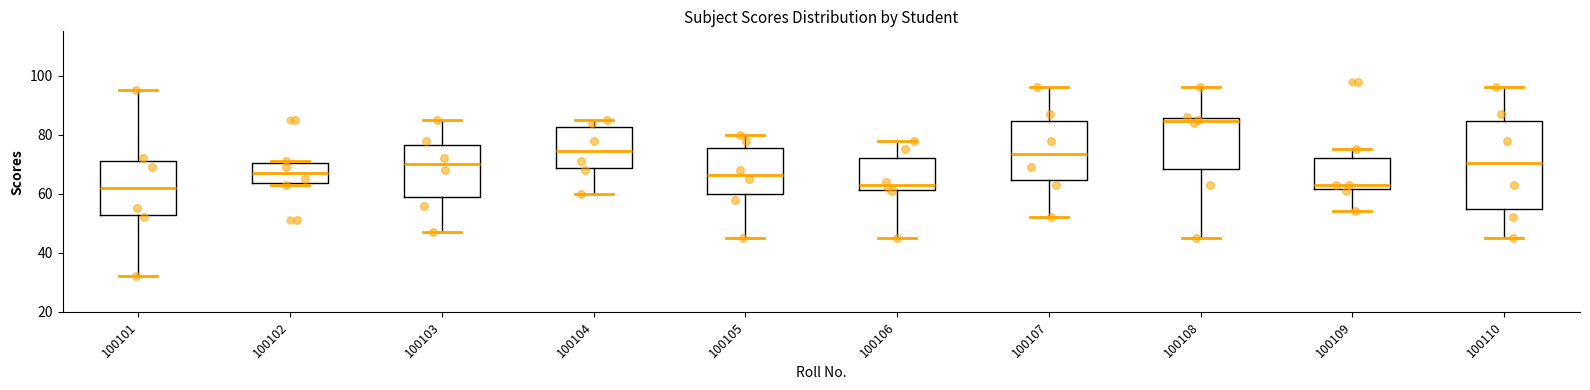

Where is the upper edge of the box at x = 100106 on the y-axis? The values are not printed on the chart, so give them approximately, as read against the axis.

72